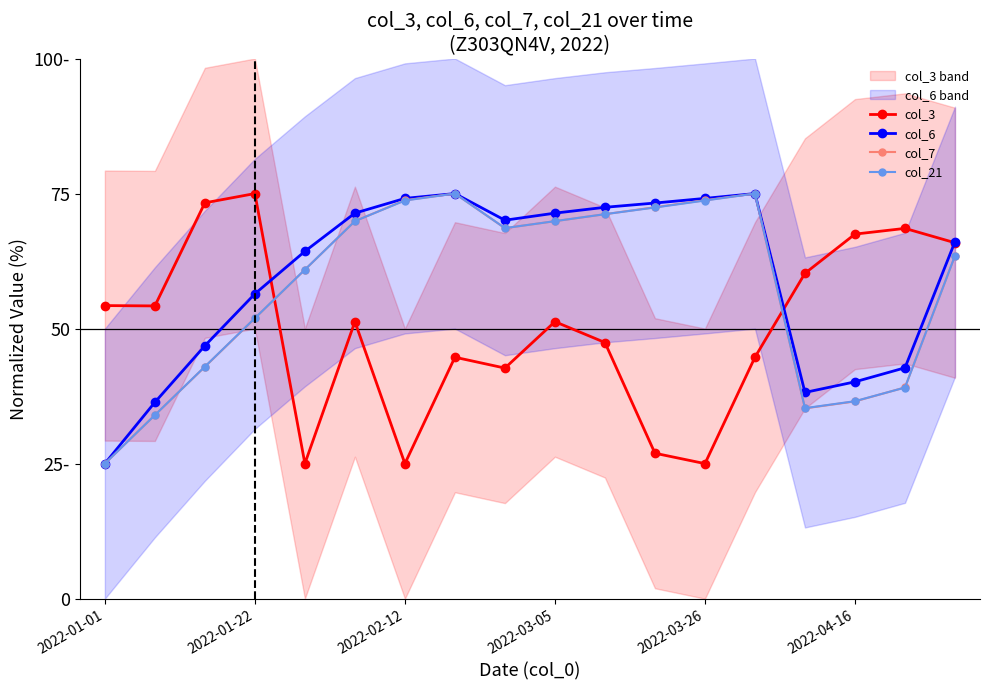

Where is the first local maximum for col_7?

7